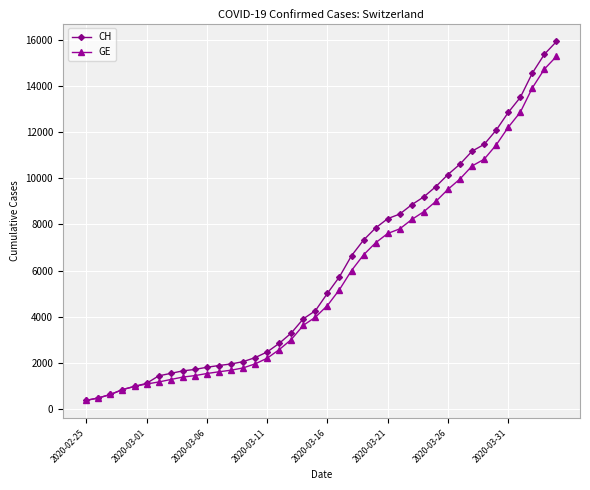

Which series has the widest spread of values?

CH